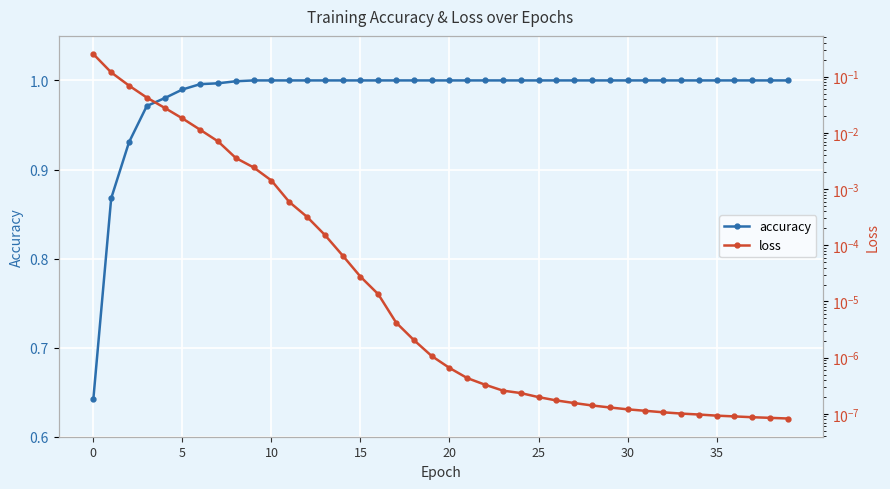

What is the difference between the maximum and minimum values in the loss series?

0.3